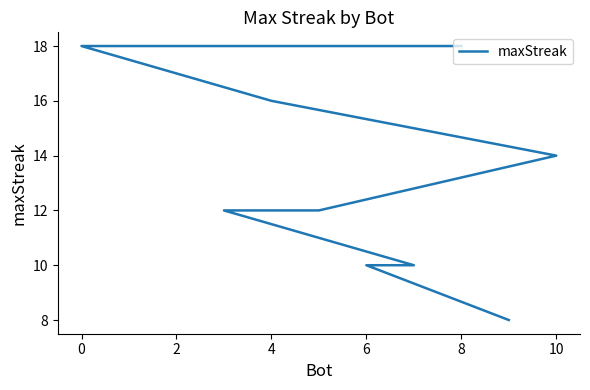

What is the difference between the maximum and minimum values?

10